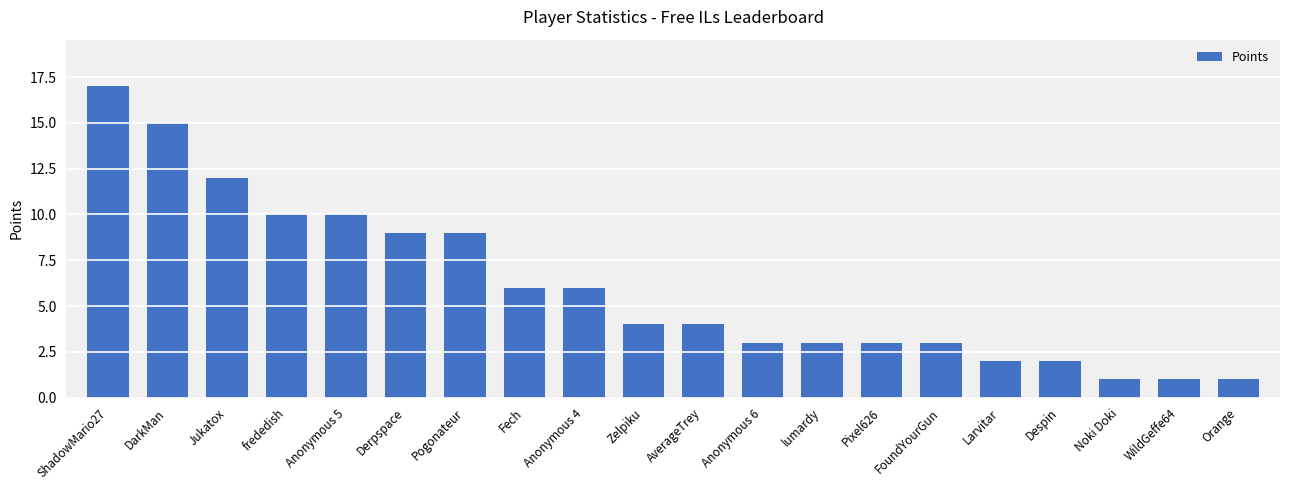

Approximately how many times larger is the value at Anonymous 6 compared to Larvitar?

1.5